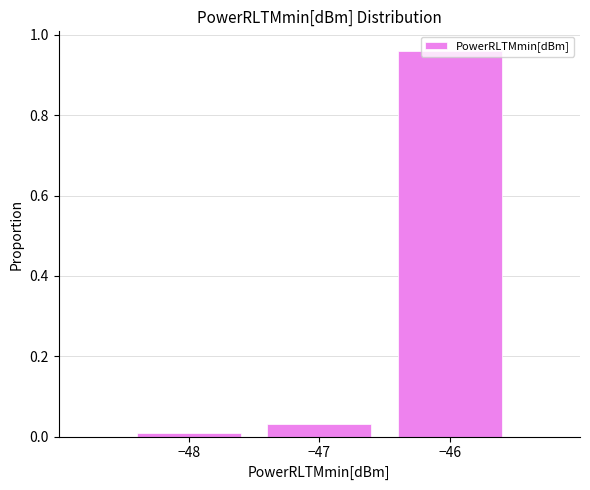

What is the height of the bar covering -46.5 to -45.5 on the x-axis? The values are not printed on the chart, so give them approximately, as read against the axis.

0.96